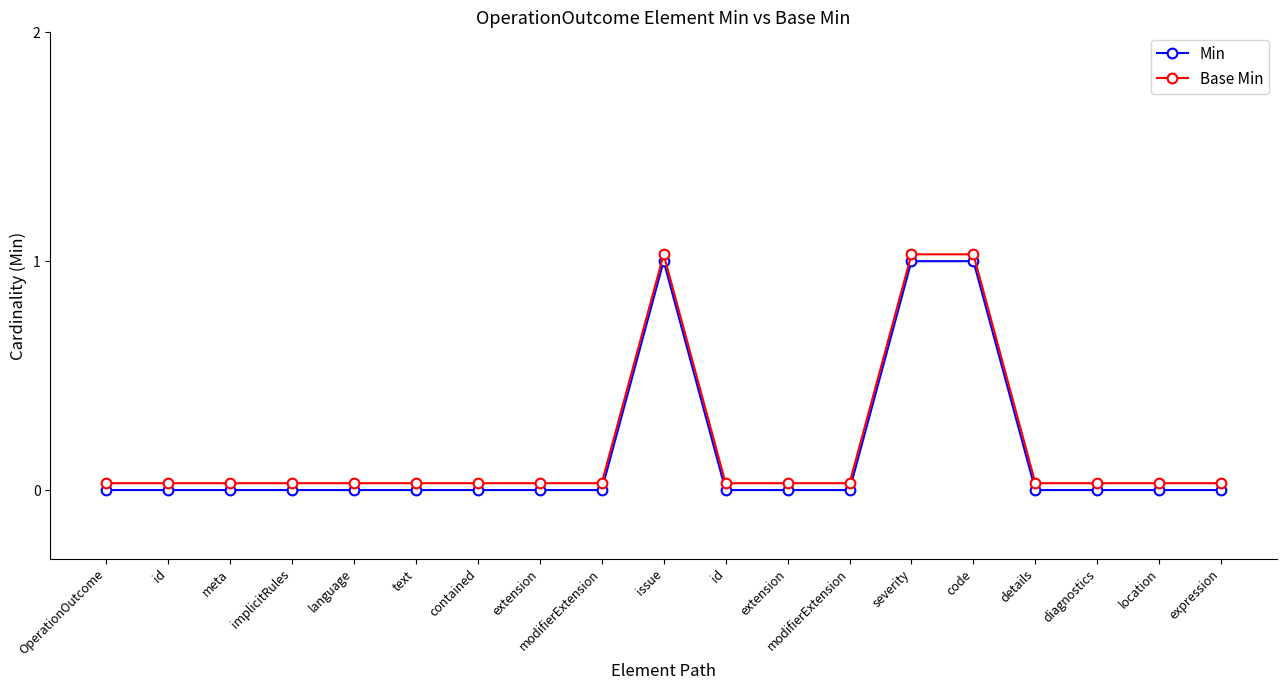

Is this an area chart (filled region under the line)?

No